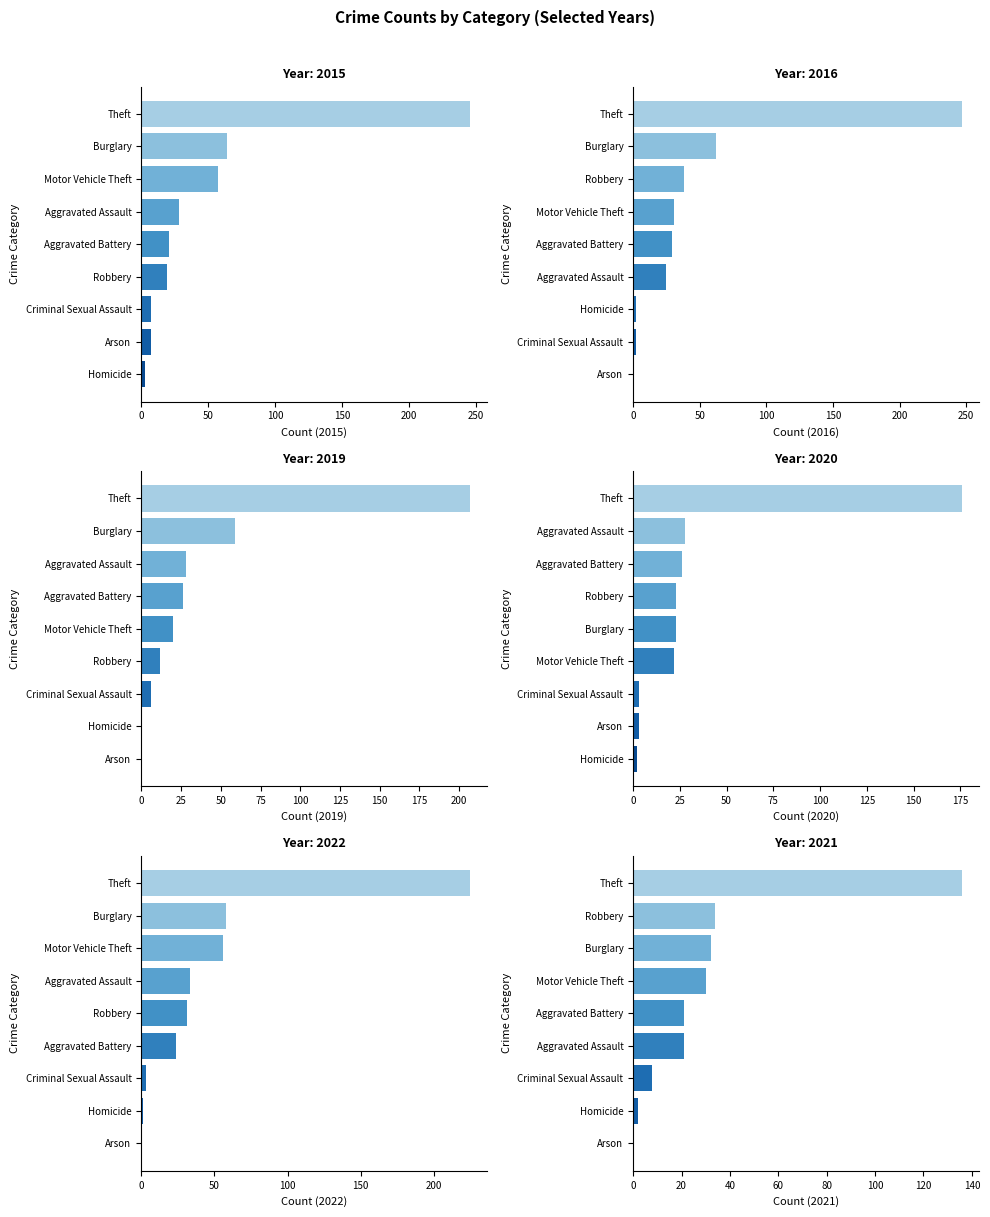

Is it true that 2019 equals 6 at Criminal Sexual Assault?

True